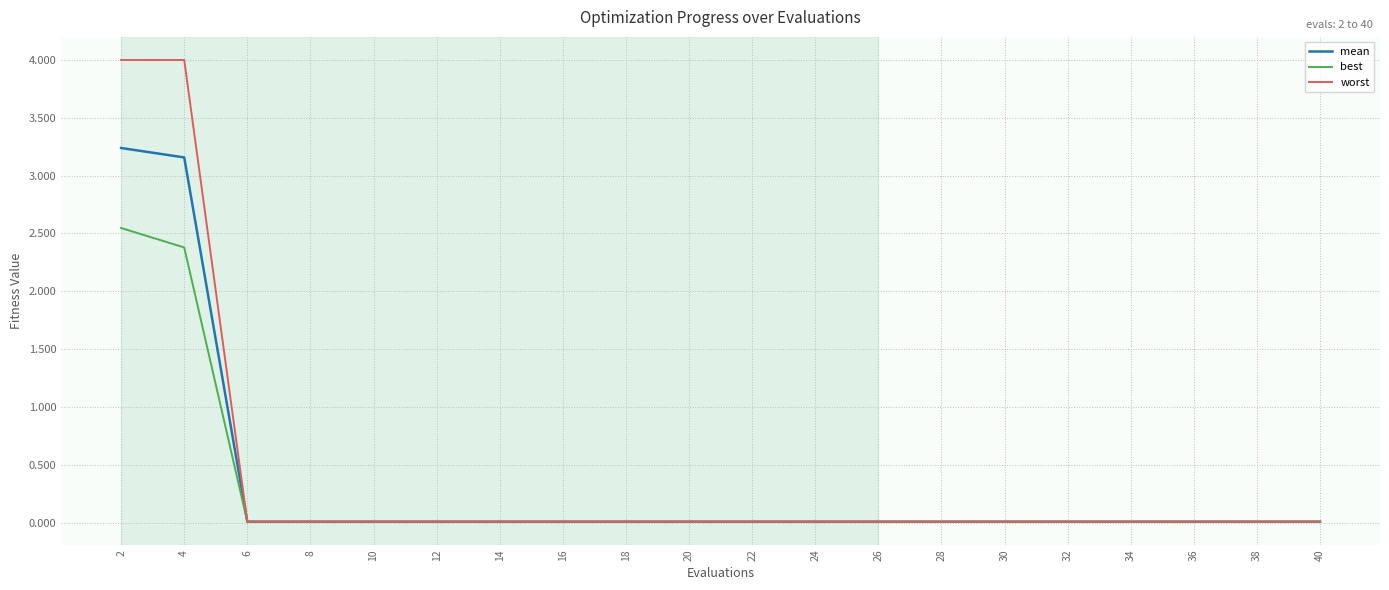

What is the maximum value shown in the chart?

4.0